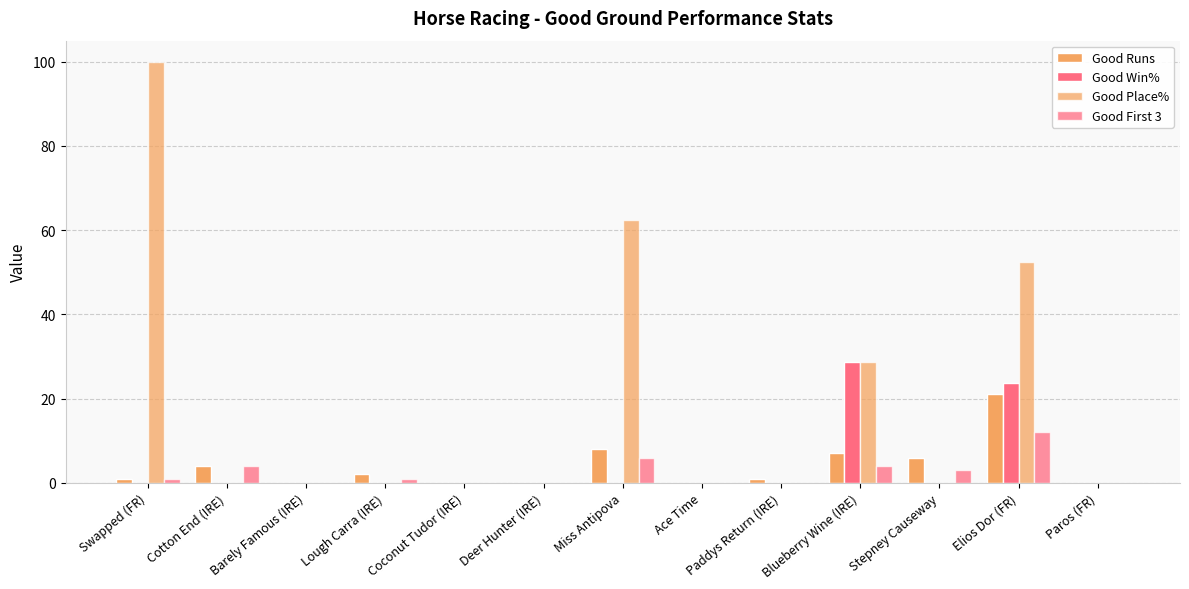

Reading right to left, list all the values displayed in this chart.

Good Runs: Paros (FR)=0.0	Elios Dor (FR)=21.0	Stepney Causeway=6.0	Blueberry Wine (IRE)=7.0	Paddys Return (IRE)=1.0	Ace Time=0.0	Miss Antipova=8.0	Deer Hunter (IRE)=0.0	Coconut Tudor (IRE)=0.0	Lough Carra (IRE)=2.0	Barely Famous (IRE)=0.0	Cotton End (IRE)=4.0	Swapped (FR)=1.0
Good Win%: Paros (FR)=0.0	Elios Dor (FR)=23.8	Stepney Causeway=0.0	Blueberry Wine (IRE)=28.6	Paddys Return (IRE)=0.0	Ace Time=0.0	Miss Antipova=0.0	Deer Hunter (IRE)=0.0	Coconut Tudor (IRE)=0.0	Lough Carra (IRE)=0.0	Barely Famous (IRE)=0.0	Cotton End (IRE)=0.0	Swapped (FR)=0.0
Good Place%: Paros (FR)=0.0	Elios Dor (FR)=52.4	Stepney Causeway=0.0	Blueberry Wine (IRE)=28.6	Paddys Return (IRE)=0.0	Ace Time=0.0	Miss Antipova=62.5	Deer Hunter (IRE)=0.0	Coconut Tudor (IRE)=0.0	Lough Carra (IRE)=0.0	Barely Famous (IRE)=0.0	Cotton End (IRE)=0.0	Swapped (FR)=100.0
Good First 3: Paros (FR)=0.0	Elios Dor (FR)=12.0	Stepney Causeway=3.0	Blueberry Wine (IRE)=4.0	Paddys Return (IRE)=0.0	Ace Time=0.0	Miss Antipova=6.0	Deer Hunter (IRE)=0.0	Coconut Tudor (IRE)=0.0	Lough Carra (IRE)=1.0	Barely Famous (IRE)=0.0	Cotton End (IRE)=4.0	Swapped (FR)=1.0